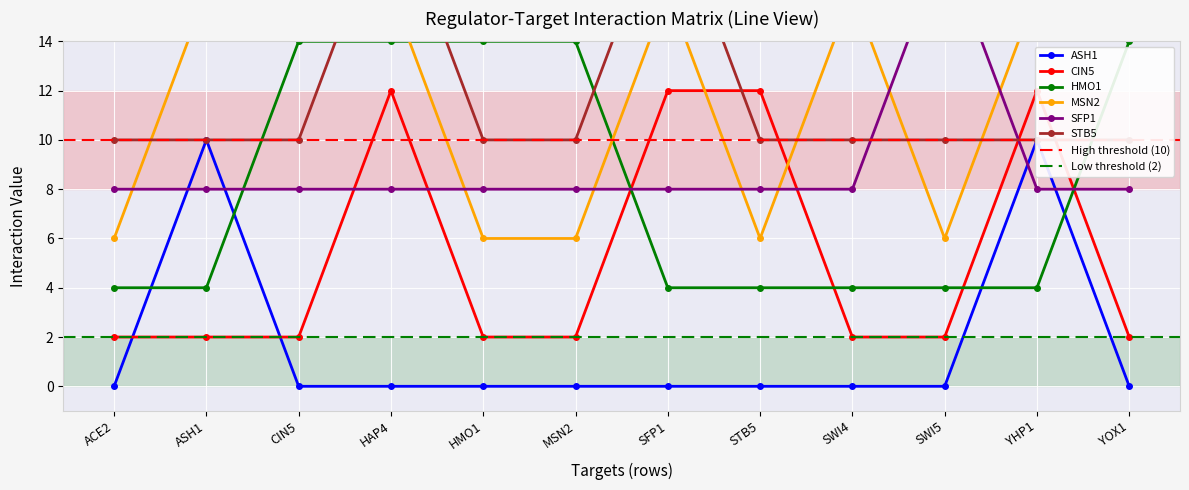

How many times do HMO1 and CIN5 cross each other?

4